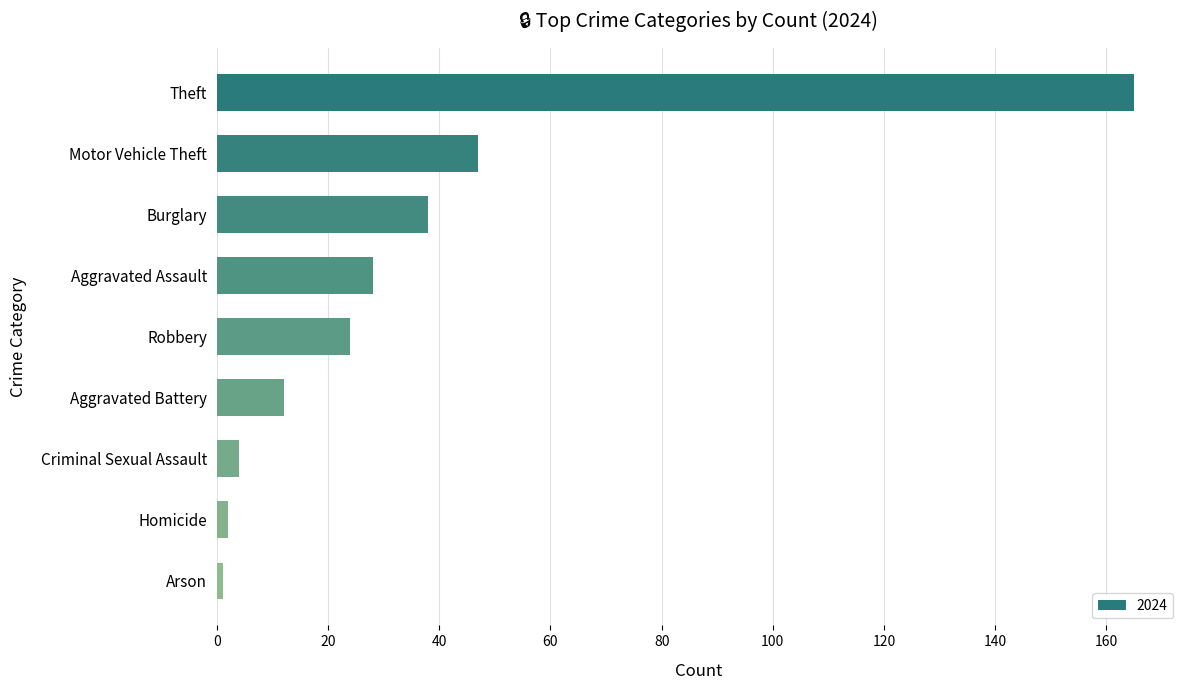

What is the difference between the second highest and minimum values?

46